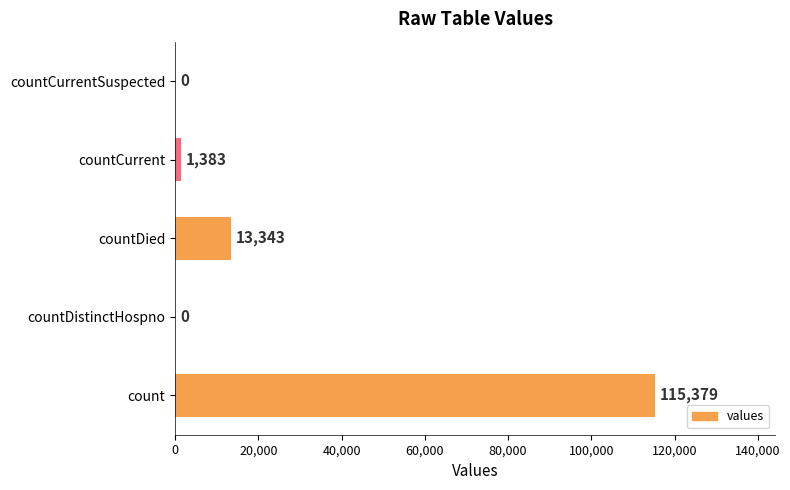

At which category does the chart reach its peak across all series?

count